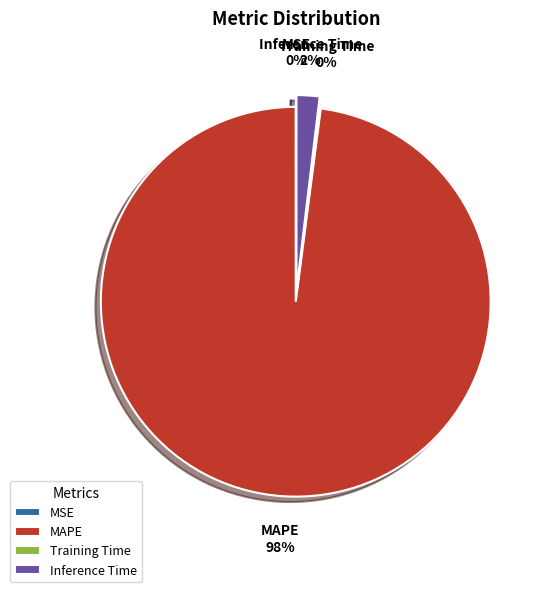

Which category has the biggest portion of the pie?

MAPE